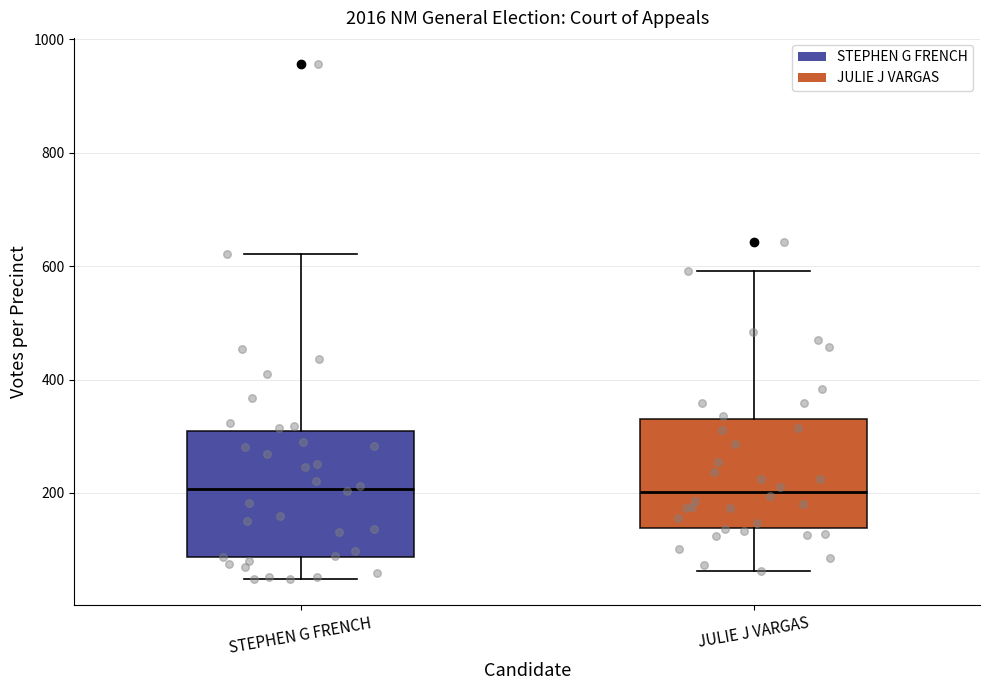

Reading left to right, transcribe this box plot: for each box, give where its median line is, the range the box spans, and where its two whiskers end, as read against the y-axis. The values are not printed on the chart, so give them approximately, as read against the axis.

STEPHEN G FRENCH: median 200, box 80 to 300, whiskers 40 to 620
JULIE J VARGAS: median 200, box 140 to 320, whiskers 60 to 600